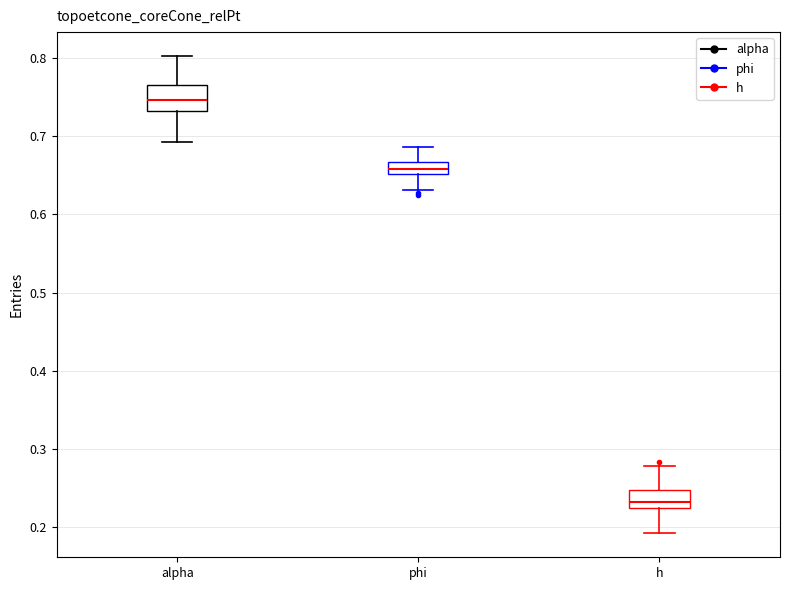

Which box is the tallest, from its lower edge to its upper edge?

alpha